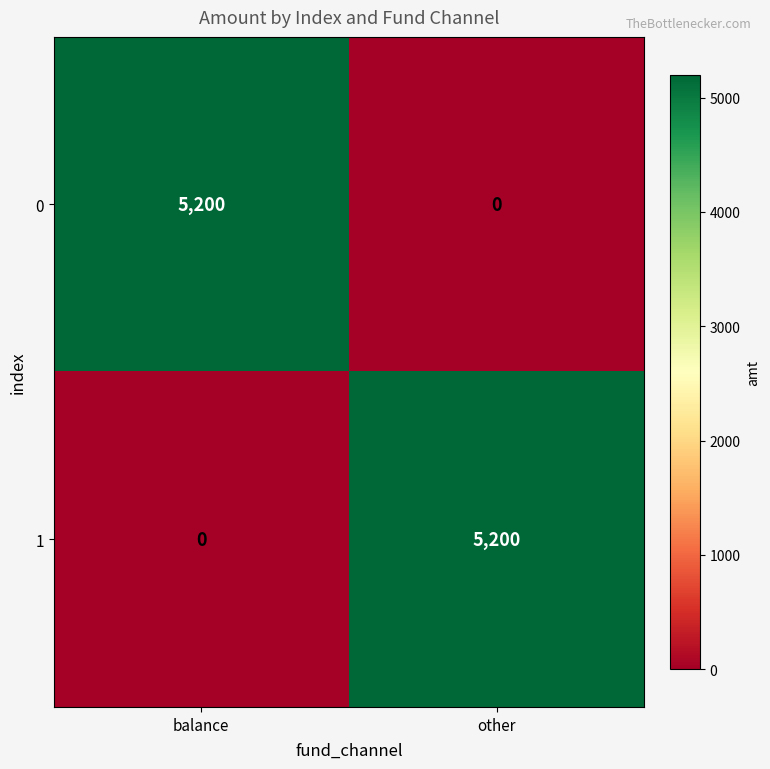

What is the difference between the highest and lowest values at balance?

5200